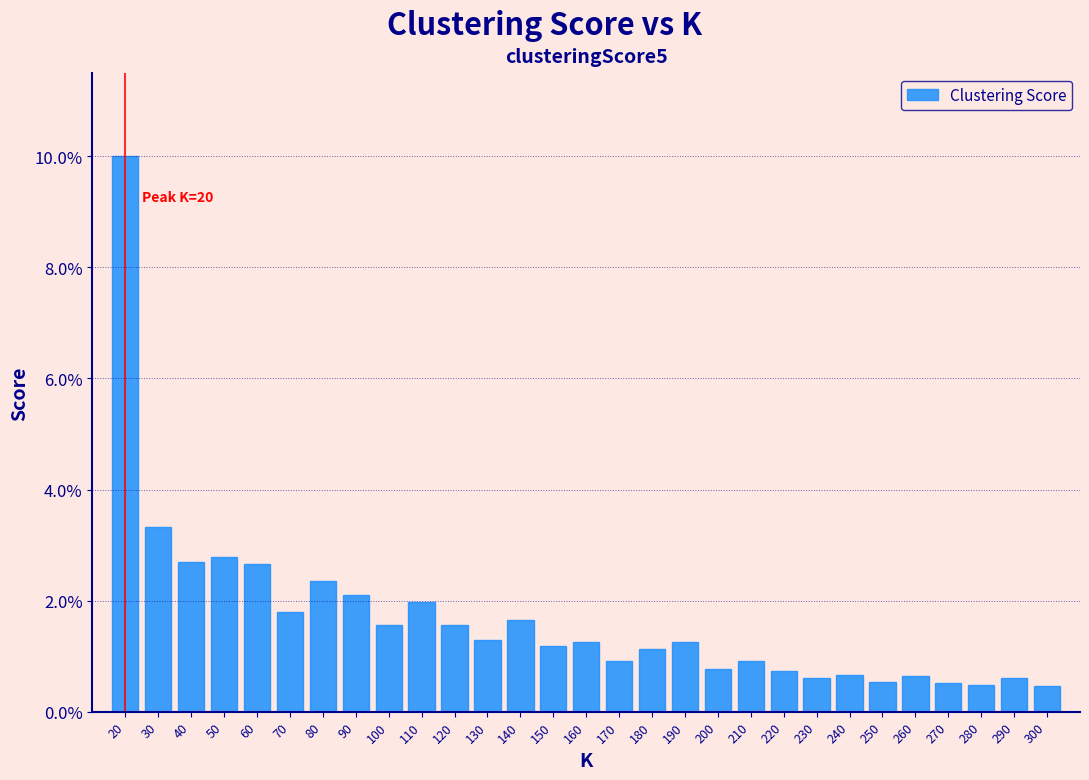

Are the bars horizontal?

No